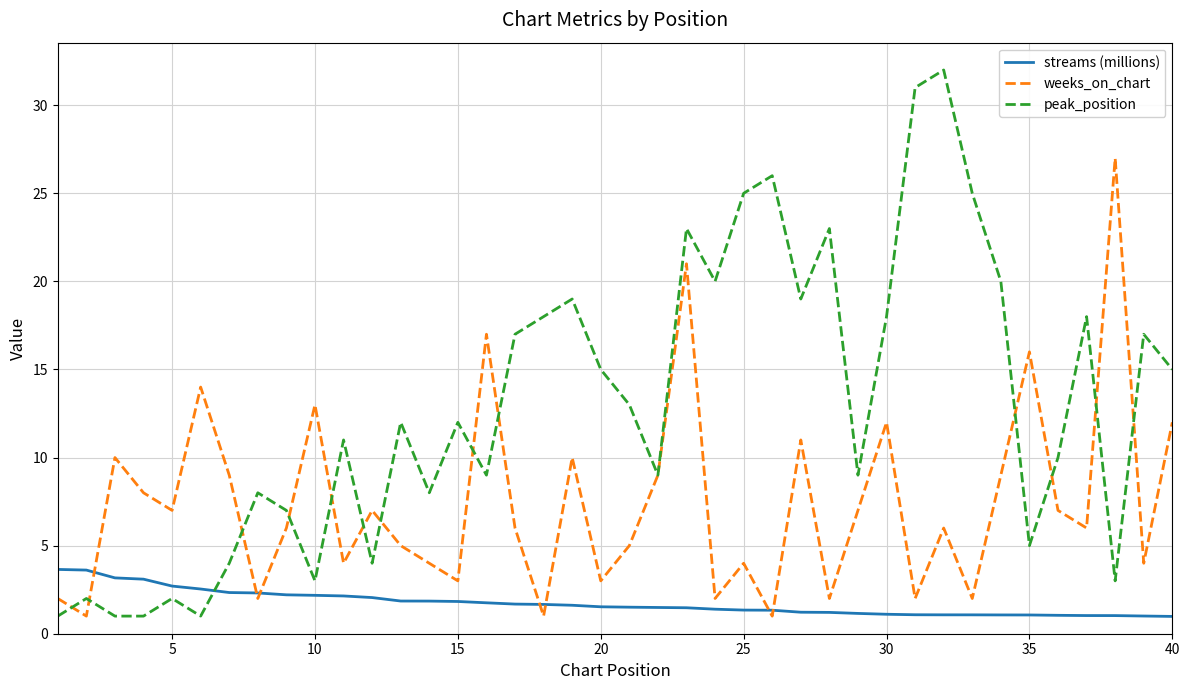

Which series has the largest total across all categories?

peak_position